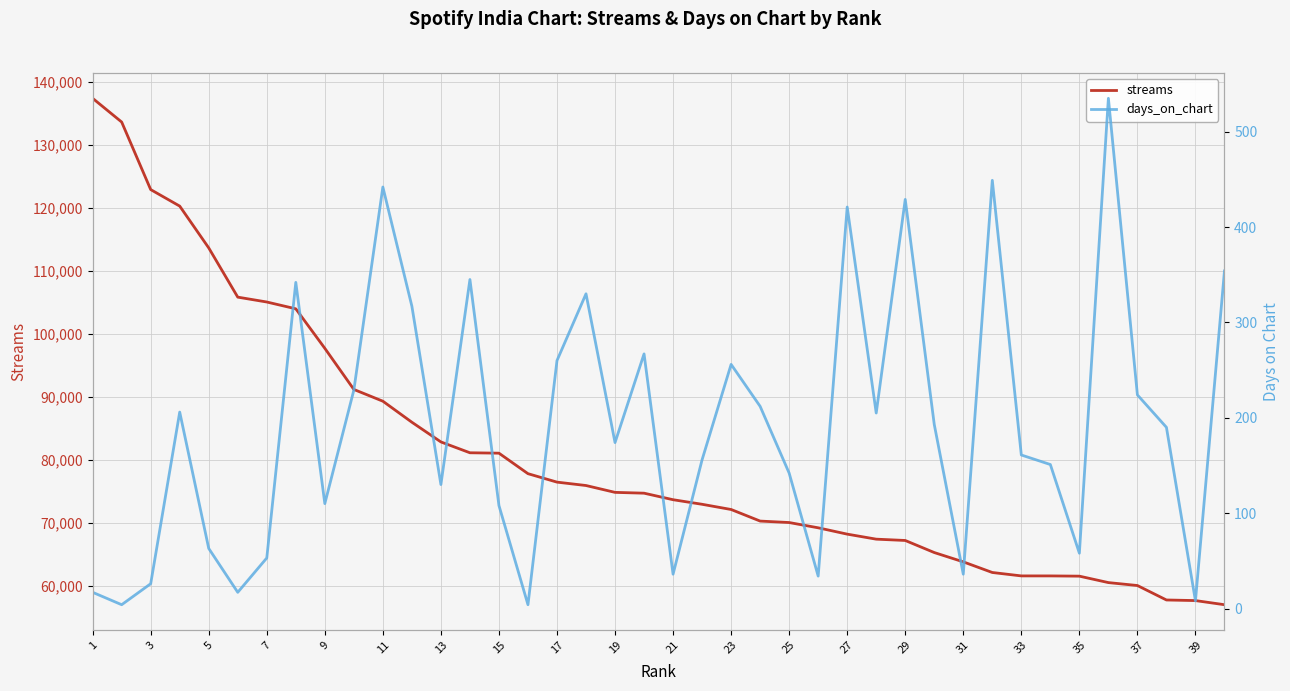

How many lines are shown in the chart?

2